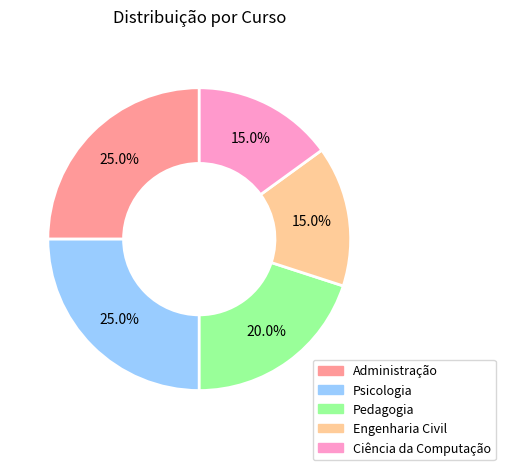

How many slices are in this pie chart?

5